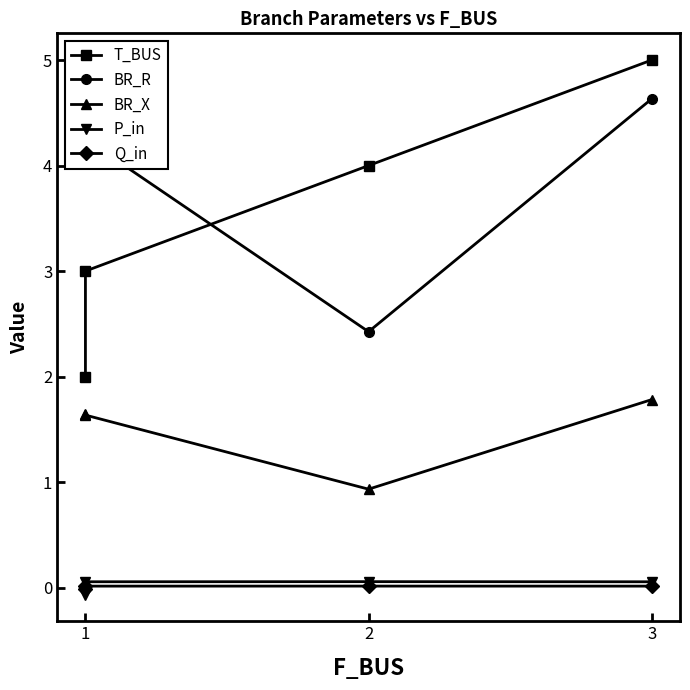

What are all the series names shown in the legend?

T_BUS, BR_R, BR_X, P_in, Q_in